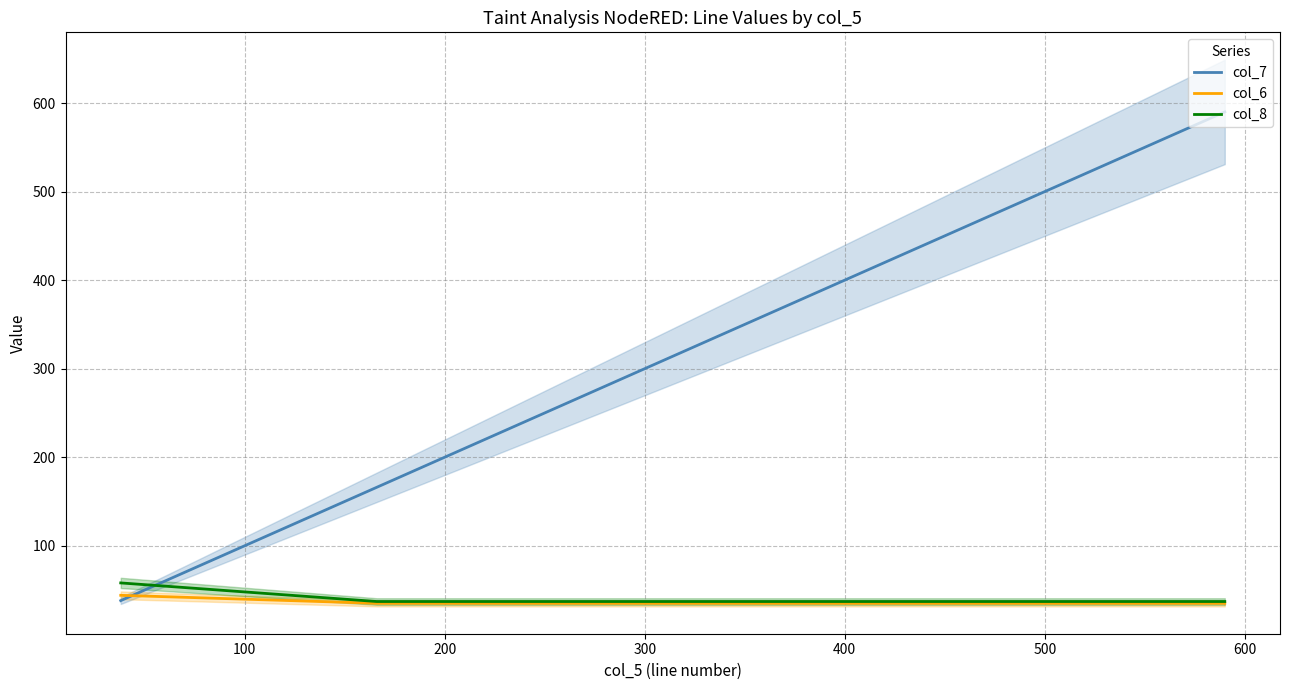

What is the sum of all col_6 values?

114